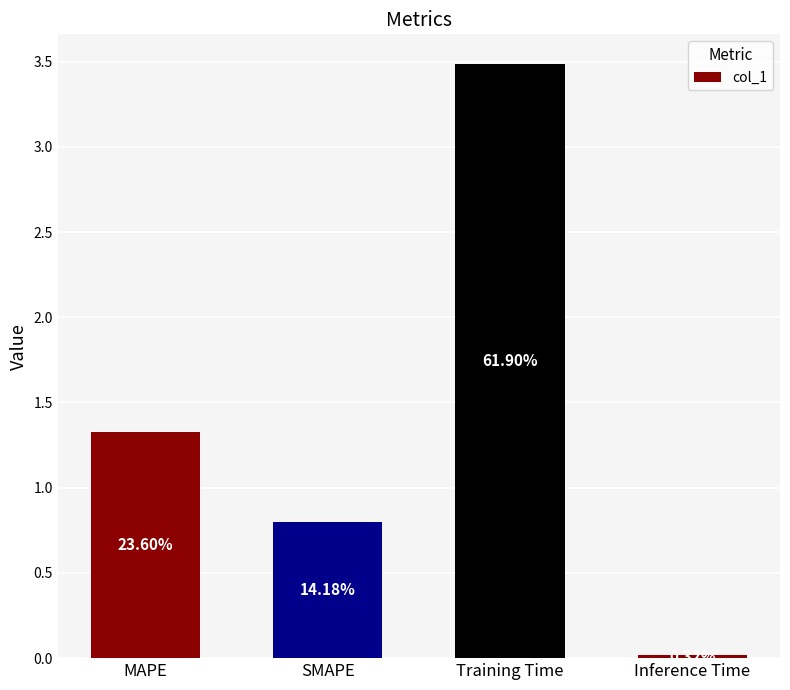

Which label corresponds to the smallest value in the chart?

Inference Time